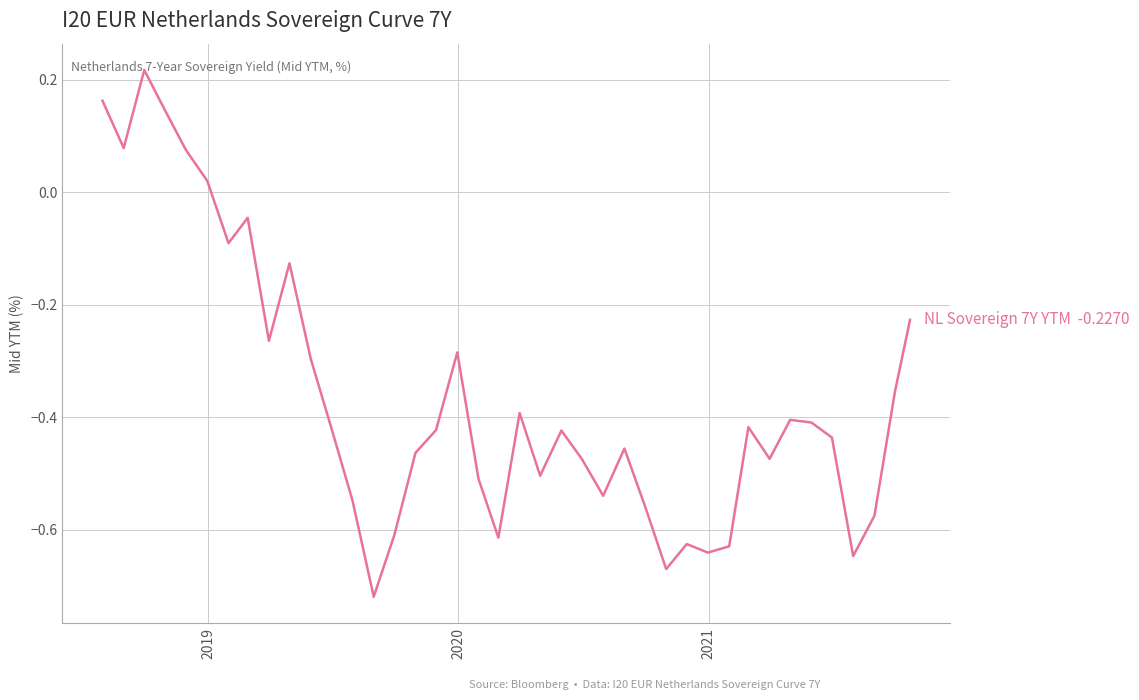

What is the greatest value displayed?

0.2